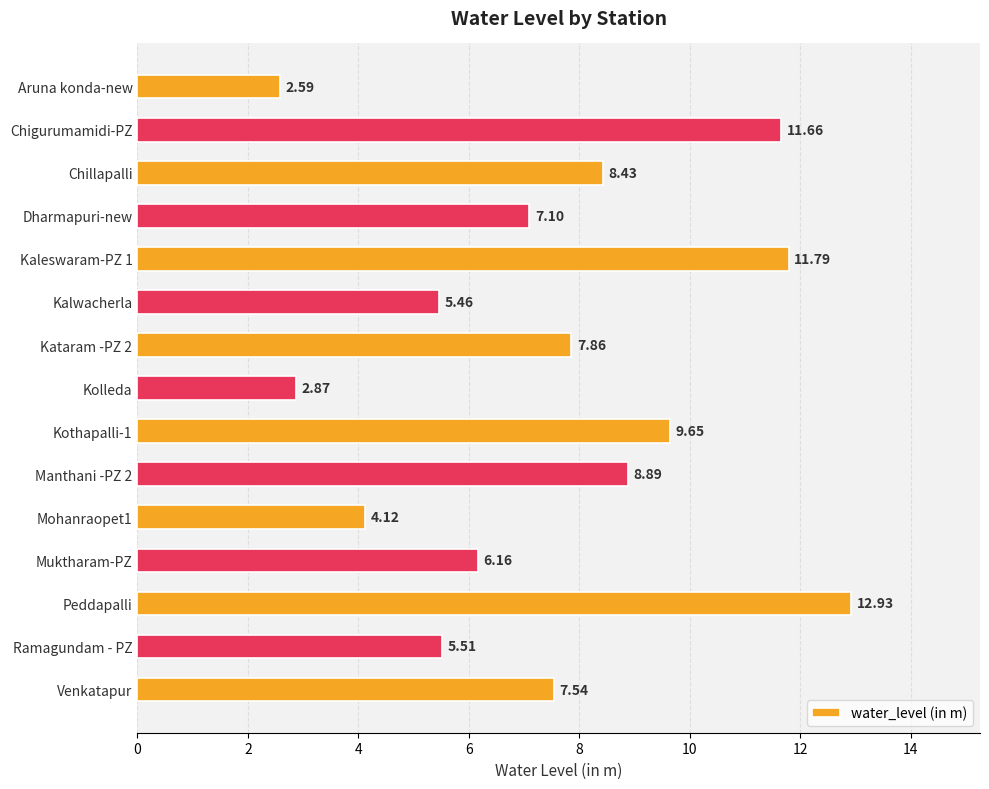

What is the label of the 3rd bar from the top?

Chillapalli